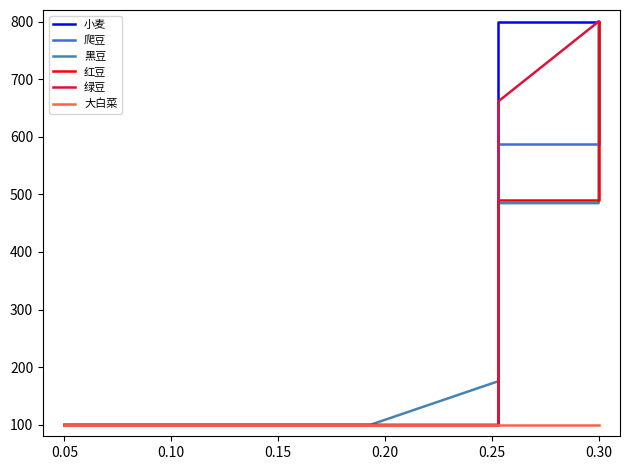

Rank the series by their maximum value, from highest to lowest.

小麦, 黑豆, 绿豆, 爬豆, 红豆, 大白菜